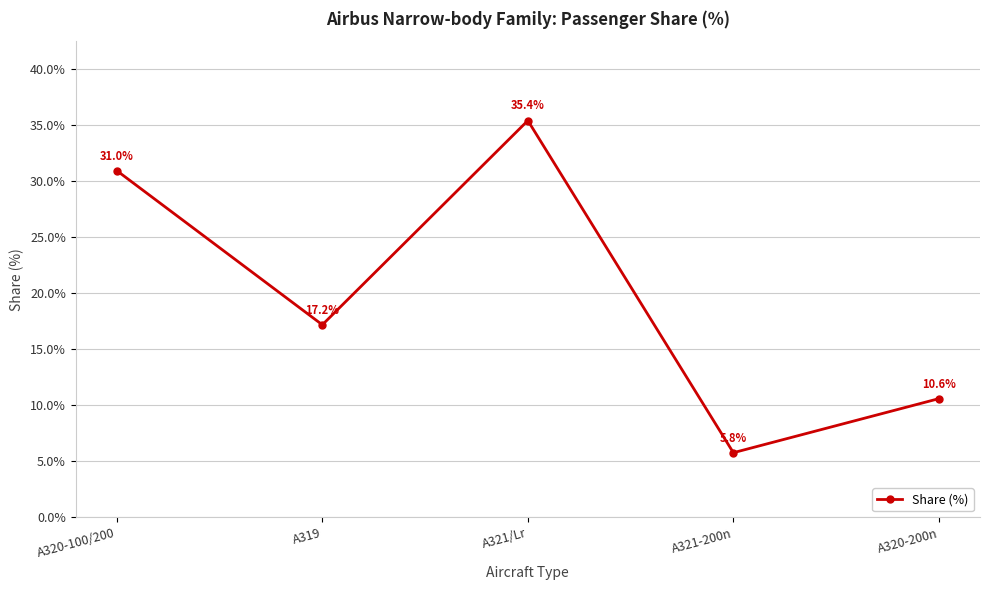

Reading left to right, list all the values displayed in this chart.

A320-100/200=31.0	A319=17.2	A321/Lr=35.4	A321-200n=5.8	A320-200n=10.6